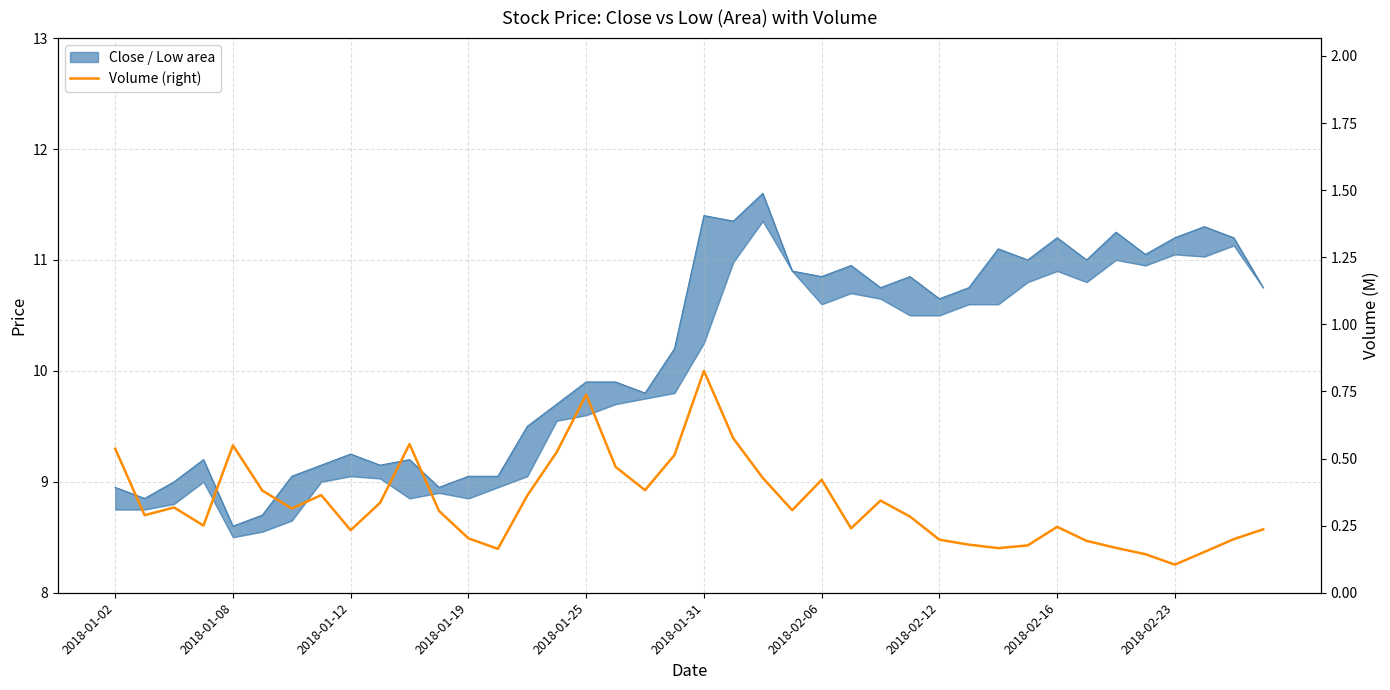

The value at 2018-01-19 is 0.2. True or false?

True